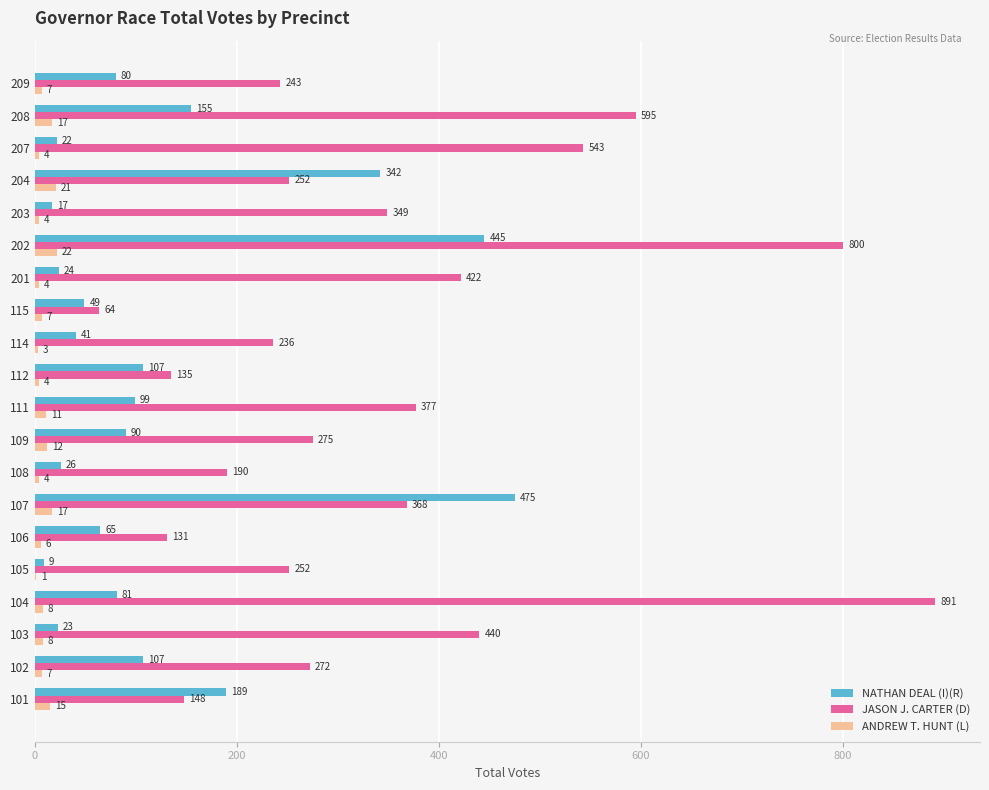

How many categories are shown in the chart?

20